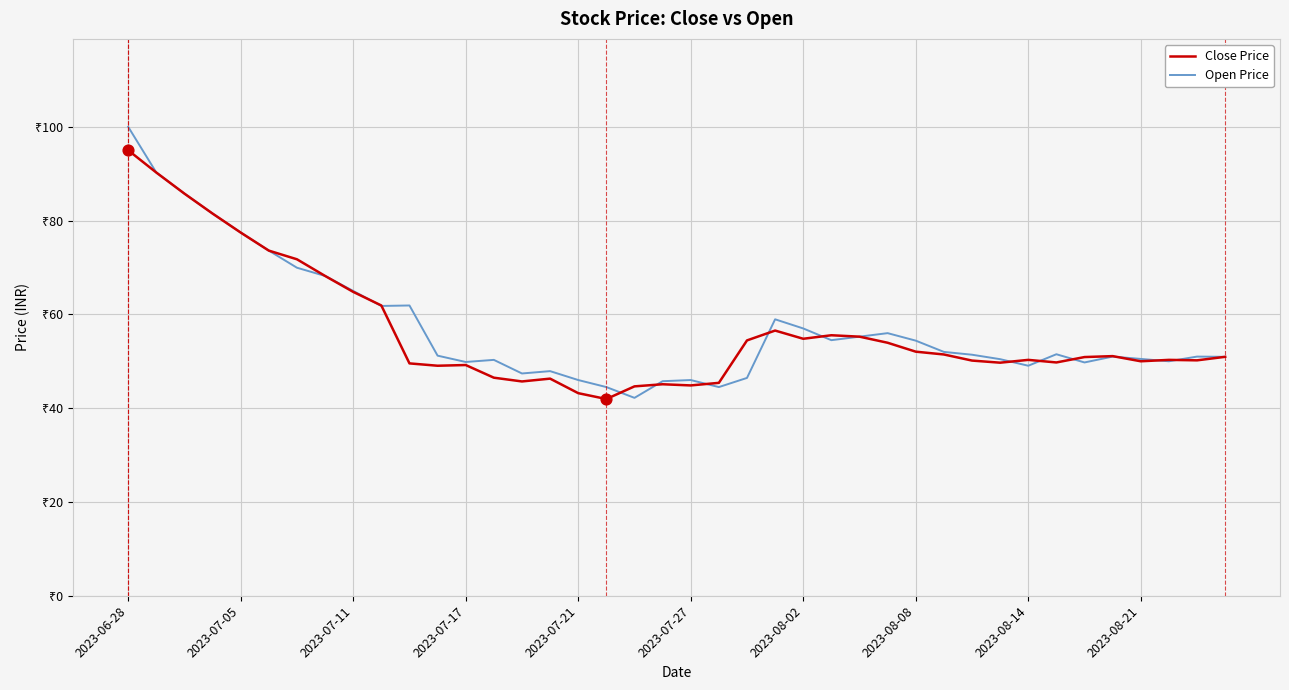

At which category is the sum across all series the highest?

2023-06-28